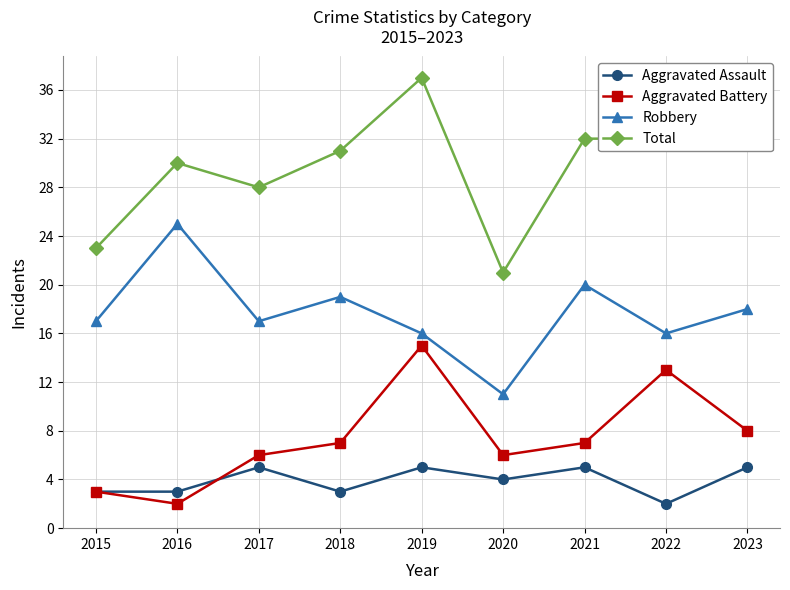

True or false: Total and Robbery intersect in this chart.

False